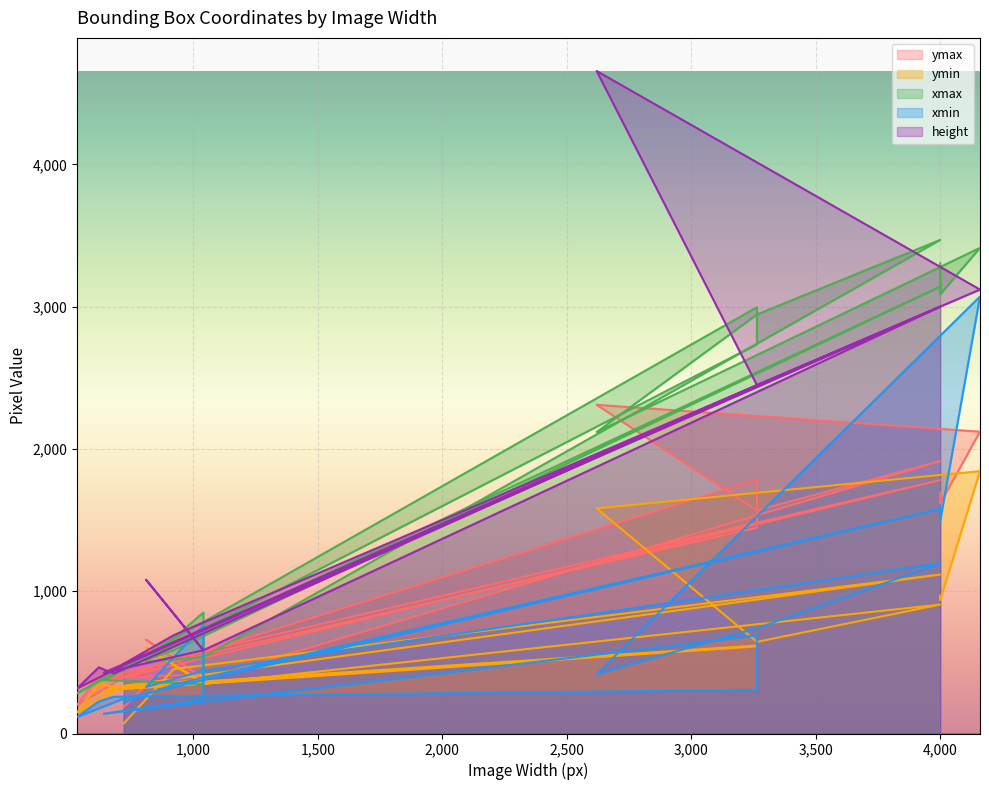

How many data points does each series have?

20